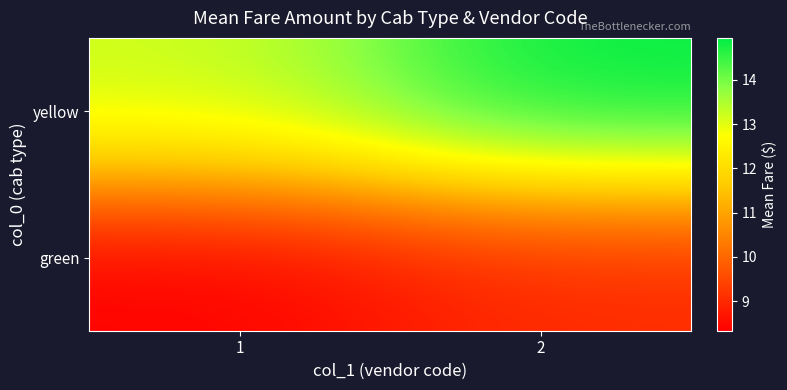

What is the minimum value shown in the chart?

8.3